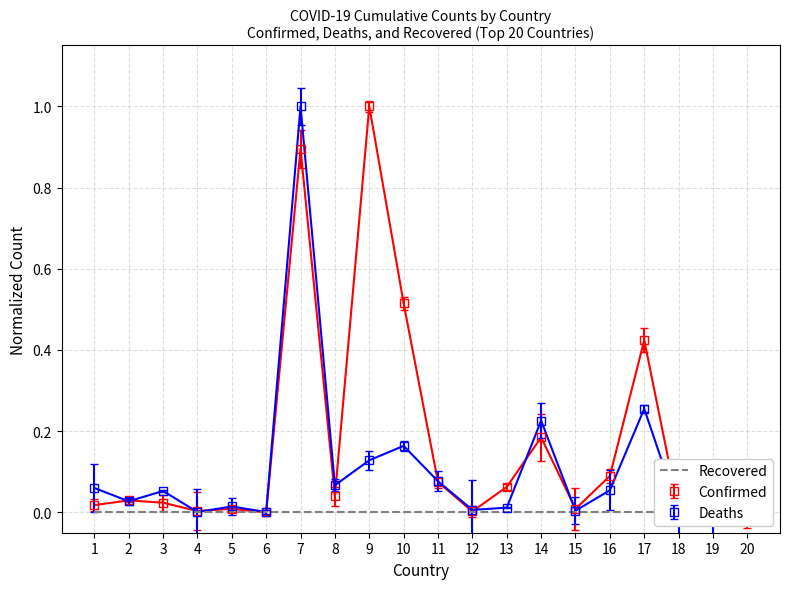

How many positive values does the Confirmed series have?

19